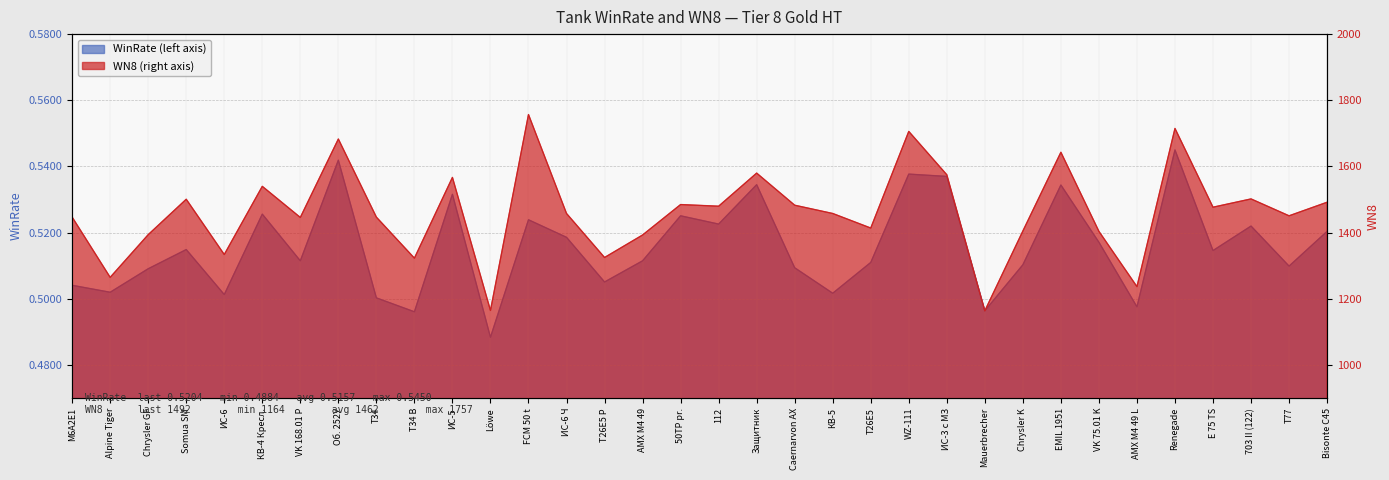

How many interior local valleys does the WinRate series have?

12